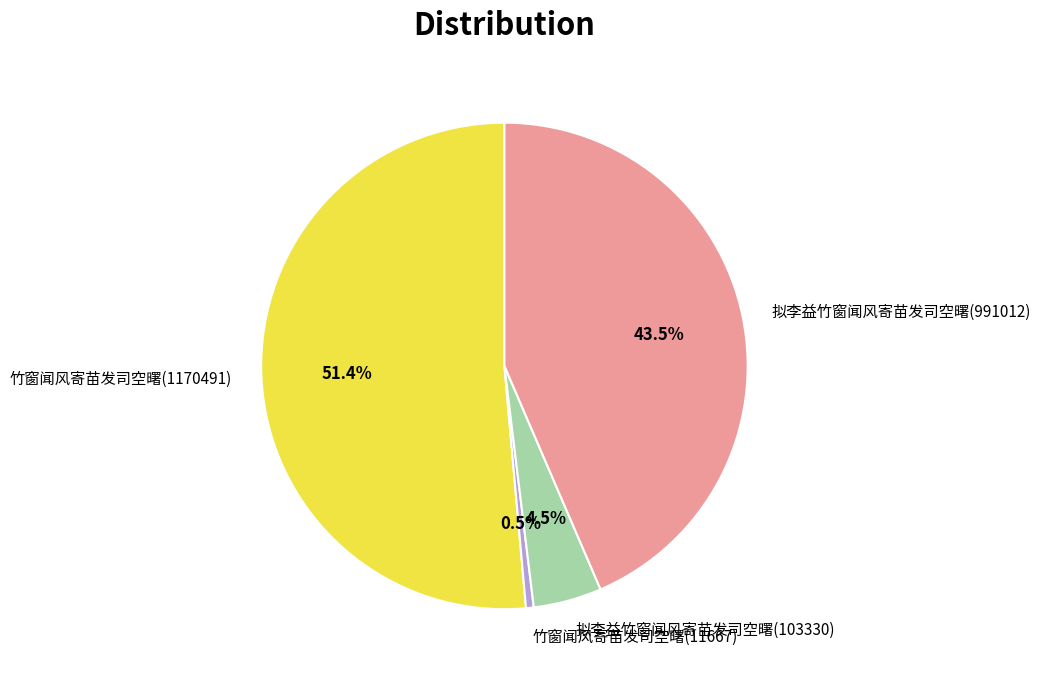

Is it true that 竹窗闻风寄苗发司空曙(1170491) is 51% of the pie?

True